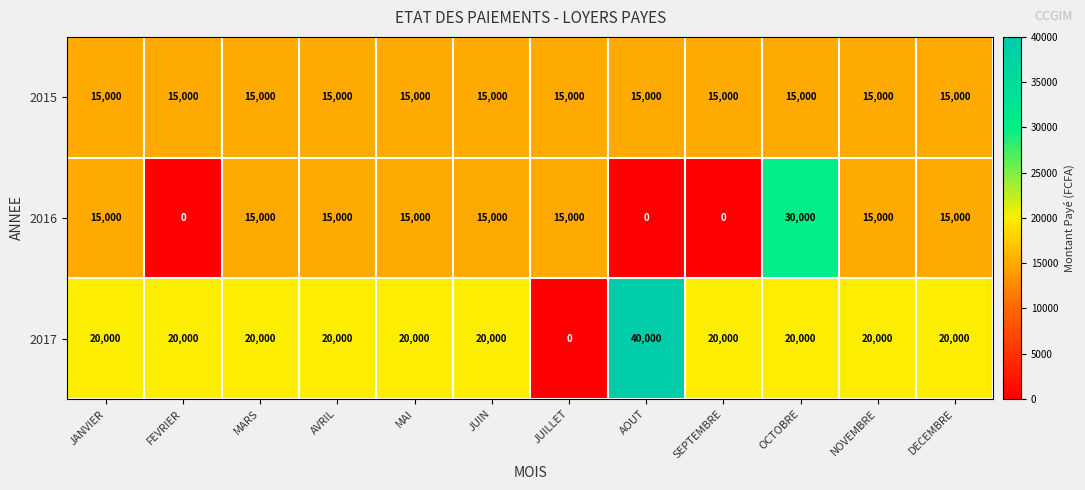

What is the total value across all series at DECEMBRE?

50000